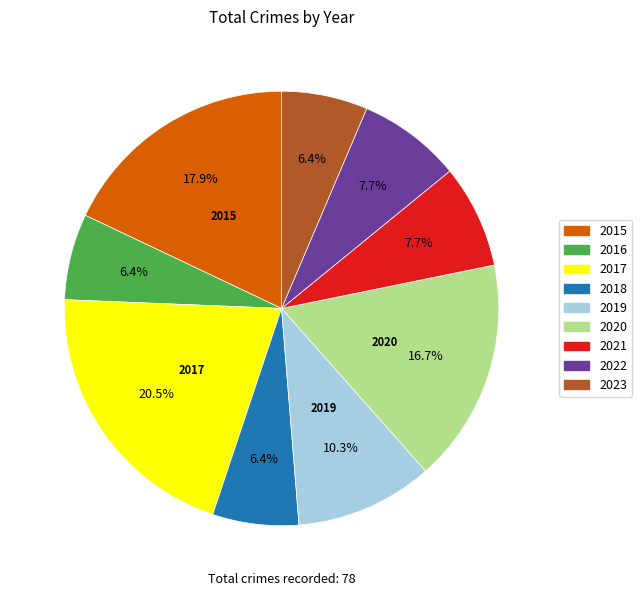

How many segments does this pie chart have?

9